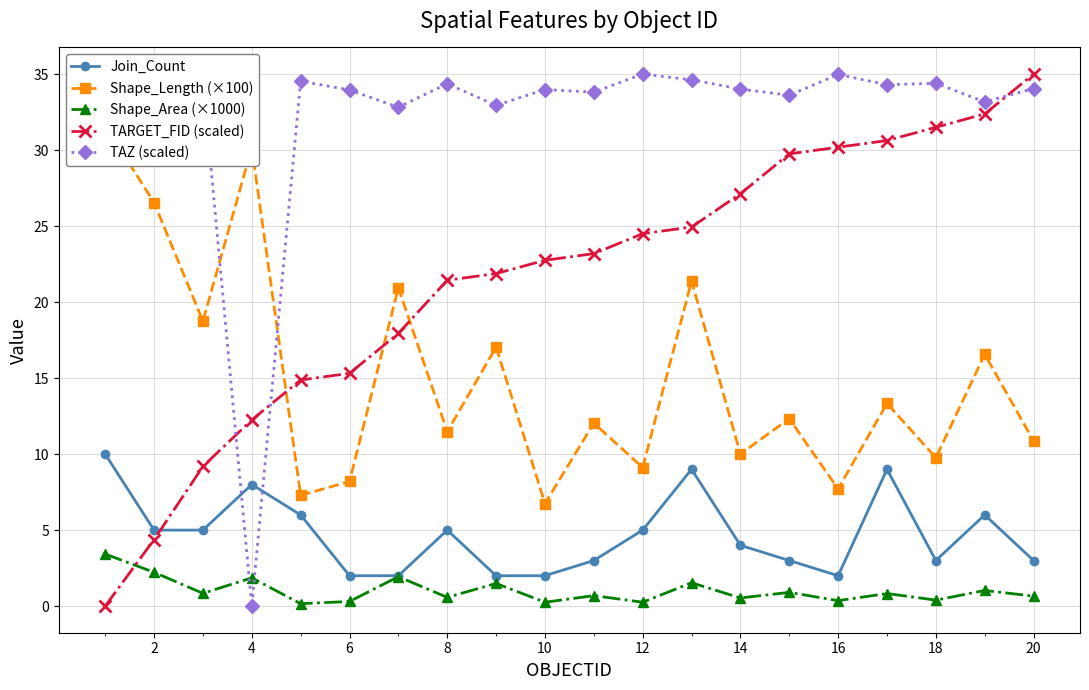

What is the highest value of the Join_Count series?

10.0